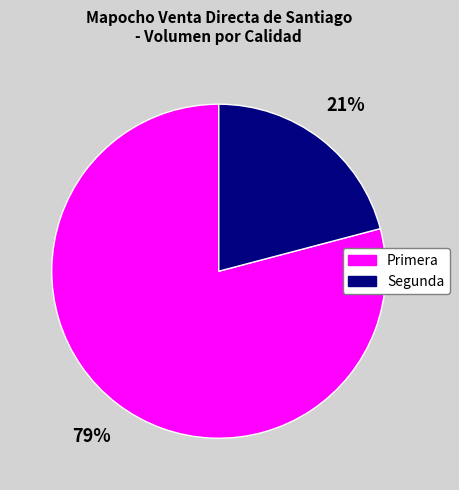

Count the number of slices in the pie.

2